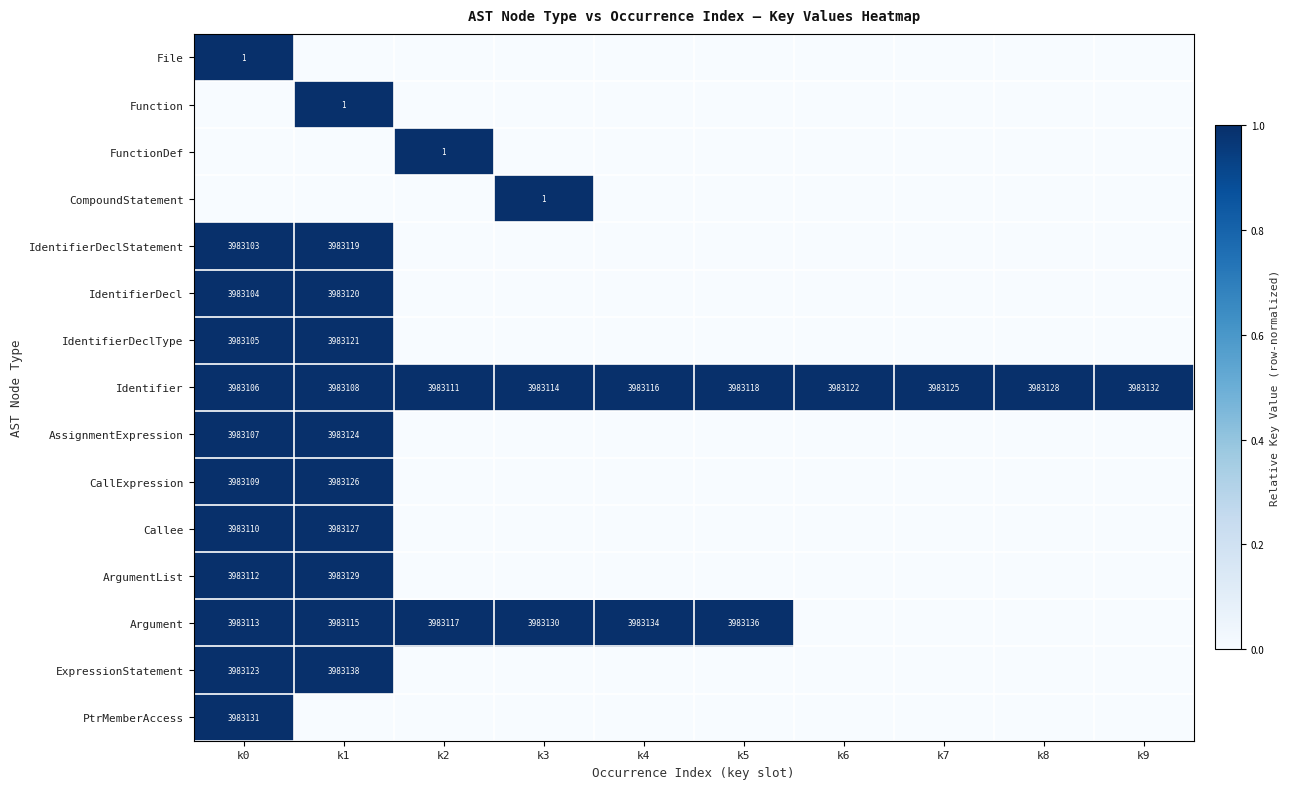

What is the total value across all series at k9?

1.0